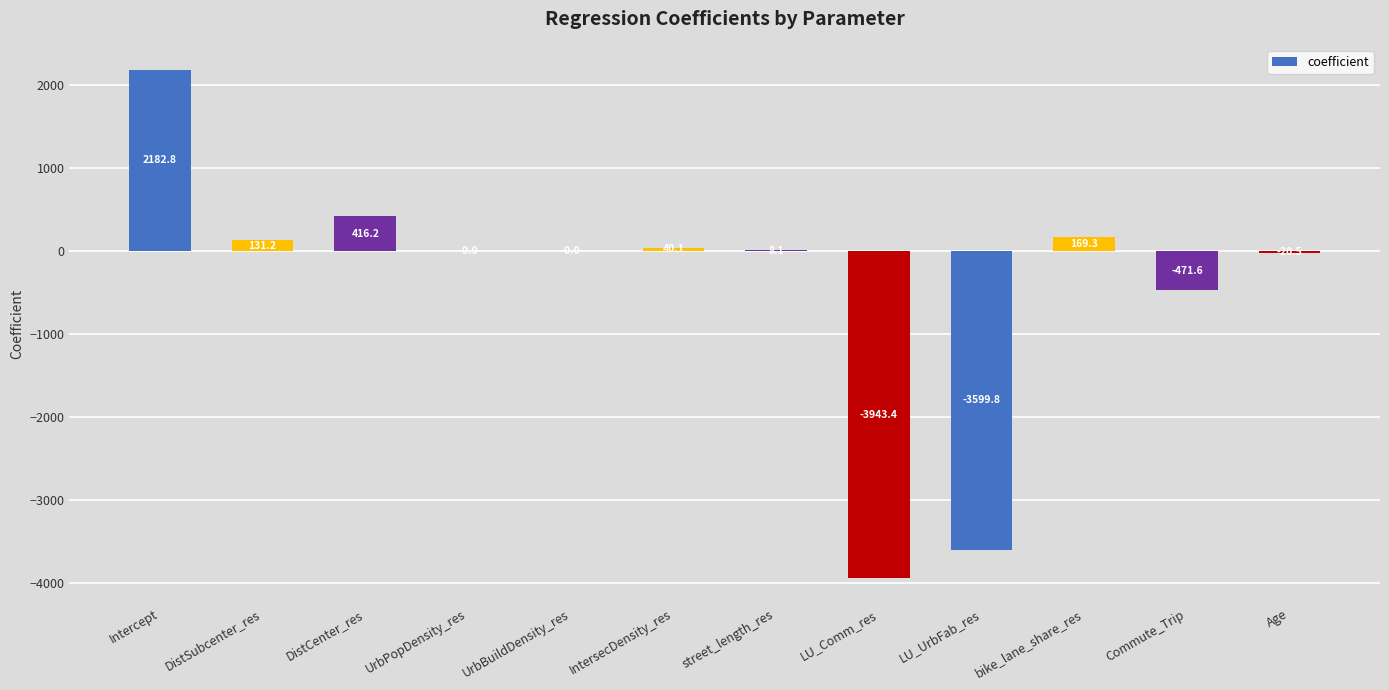

What is the greatest value displayed?

2182.8